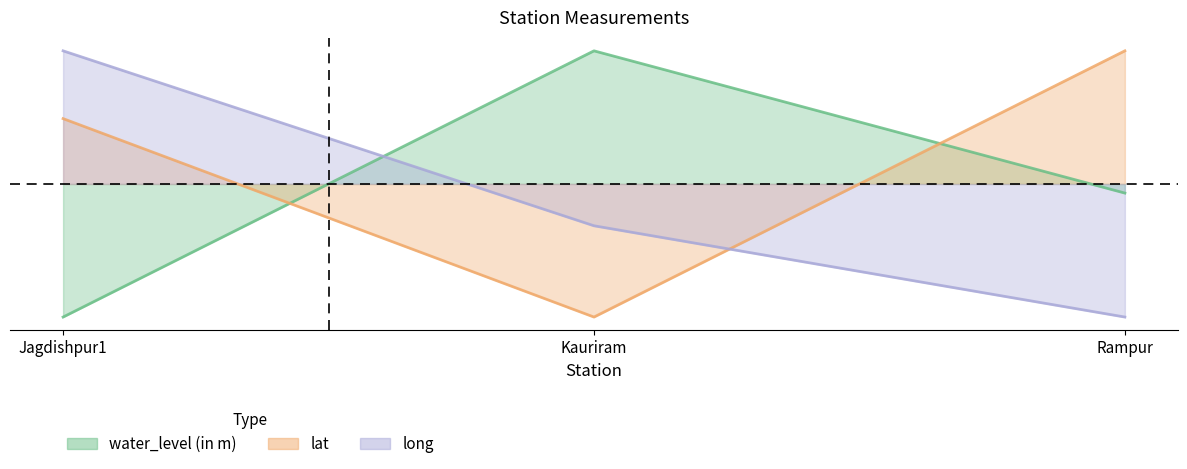

At which label does water_level (in m) first exceed 0?

Kauriram